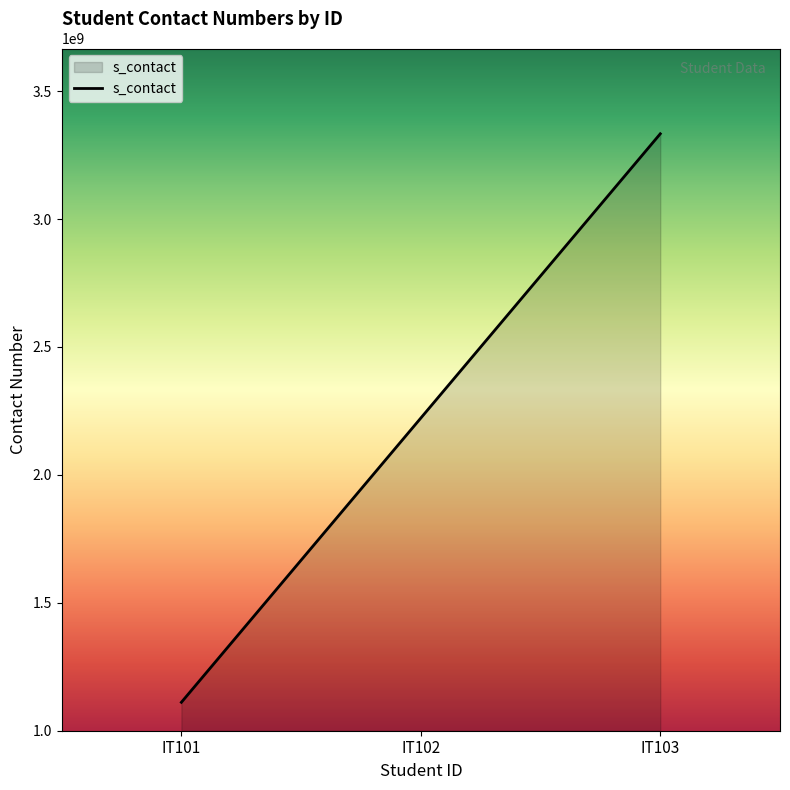

What is the average value?

2222222222